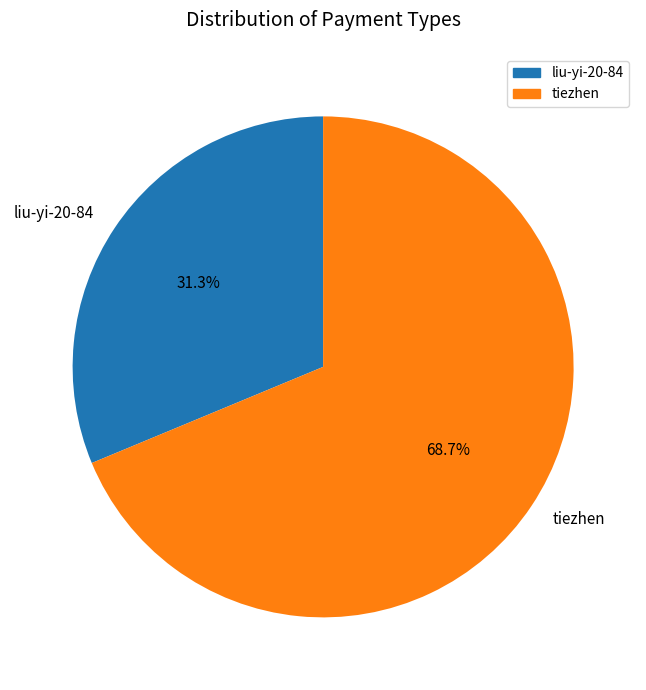

Rank the categories by value from lowest to highest.

liu-yi-20-84, tiezhen